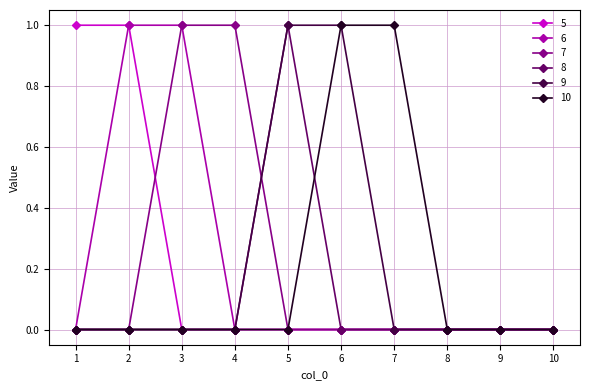

The 8 series shows 2 at 5. True or false?

False